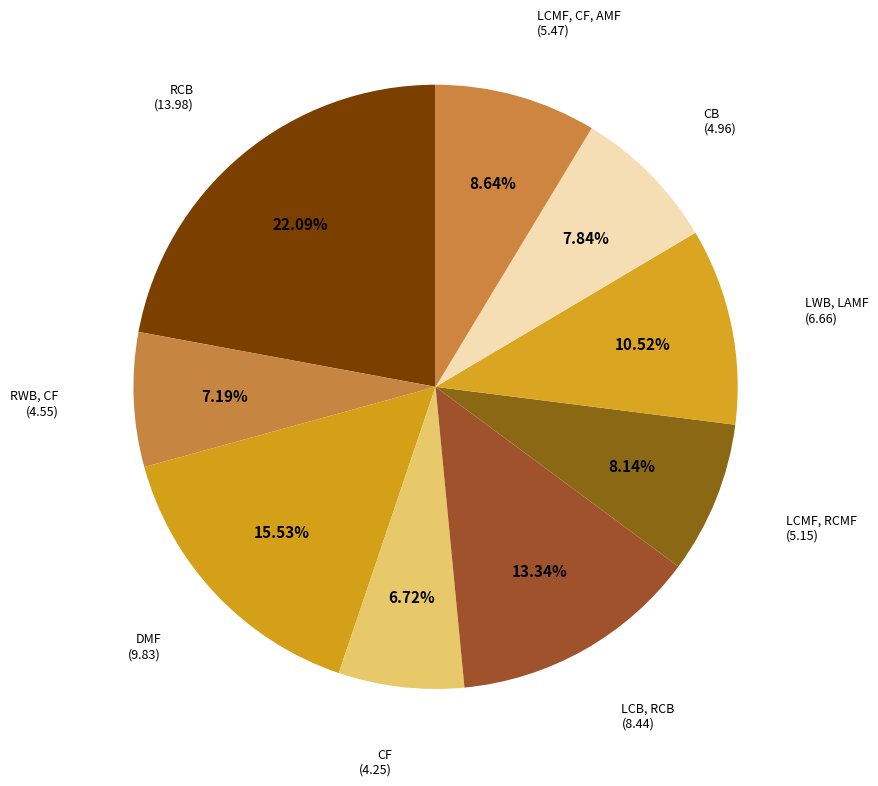

True or false: CB accounts for 8% of the total.

True